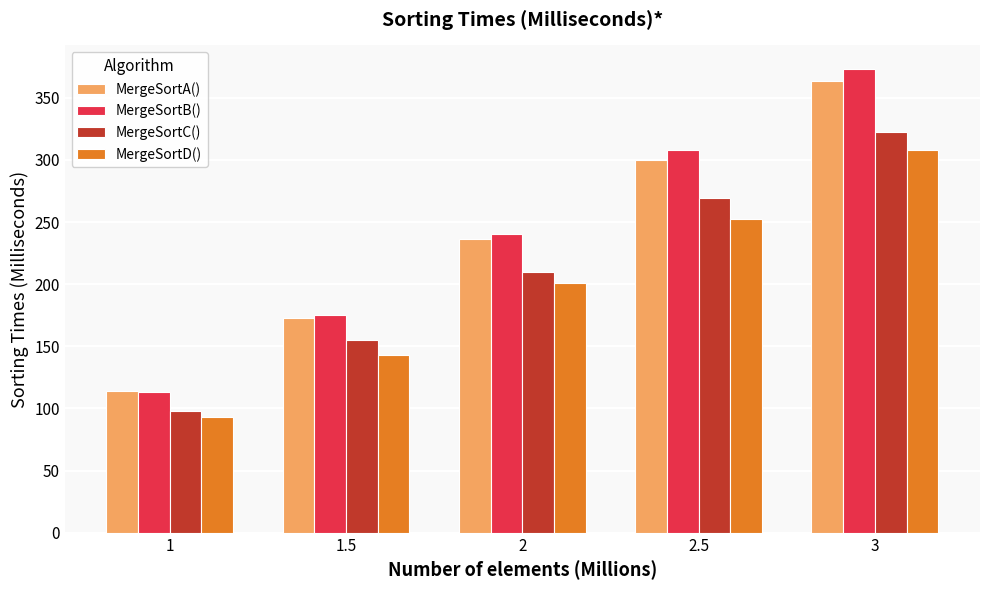

What is the value of the MergeSortC() bar at the 4th from the left?

269.6